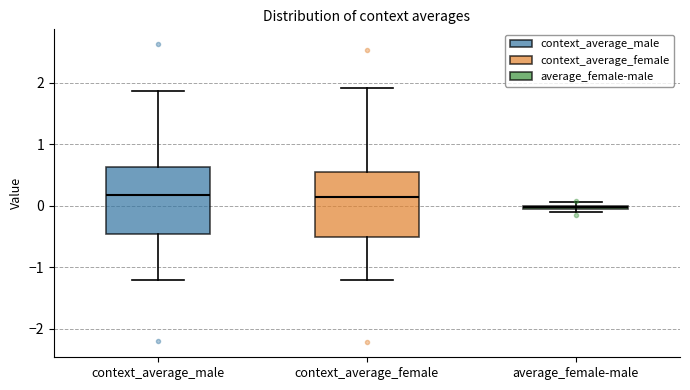

Where is the lower edge of the box for context_average_female on the y-axis? The values are not printed on the chart, so give them approximately, as read against the axis.

-0.5